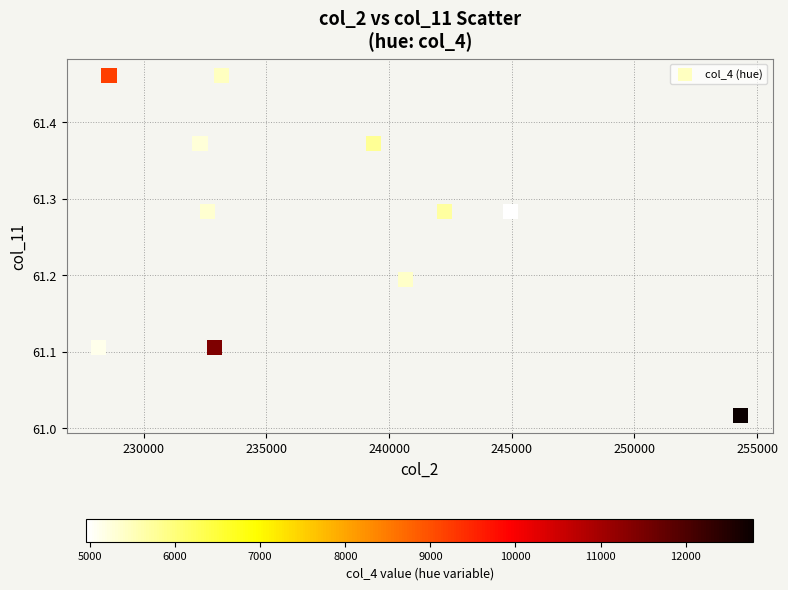

What is the range of Y values (max minus min)?

0.4